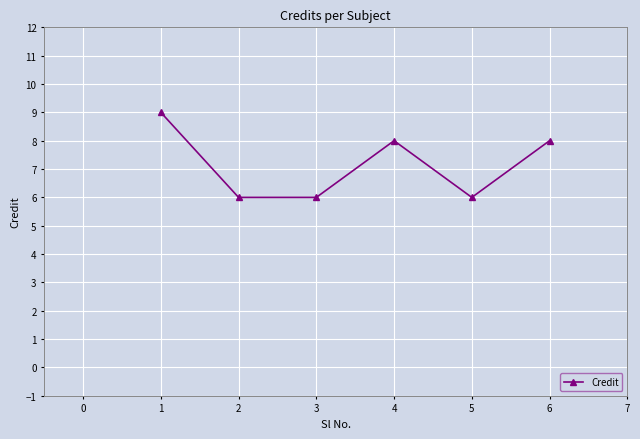

Reading left to right, list all the values displayed in this chart.

9	6	6	8	6	8